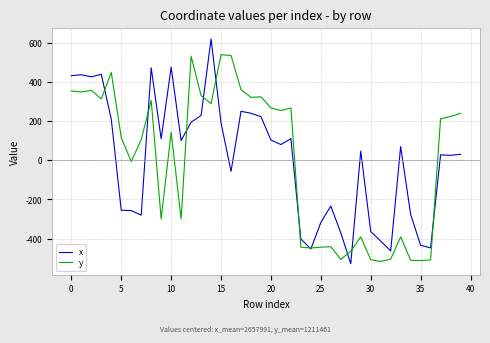

What is the smallest value displayed?

-528.4